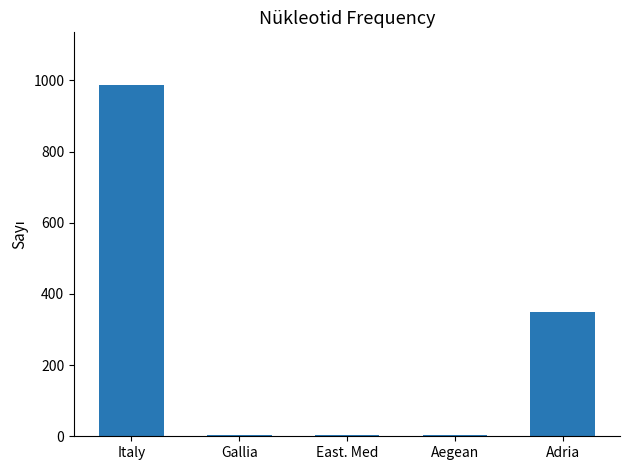

Which has a higher value, Adria or East. Med?

Adria